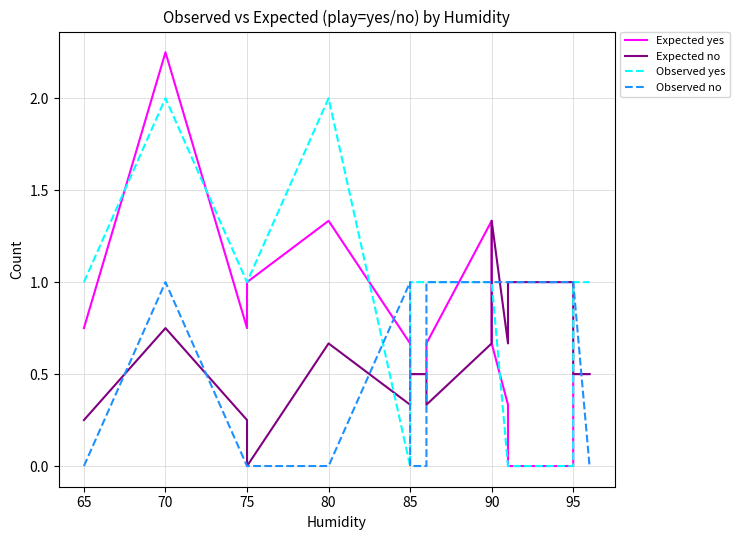

What is the difference between the second highest and second lowest values in the Observed yes series?

2.0